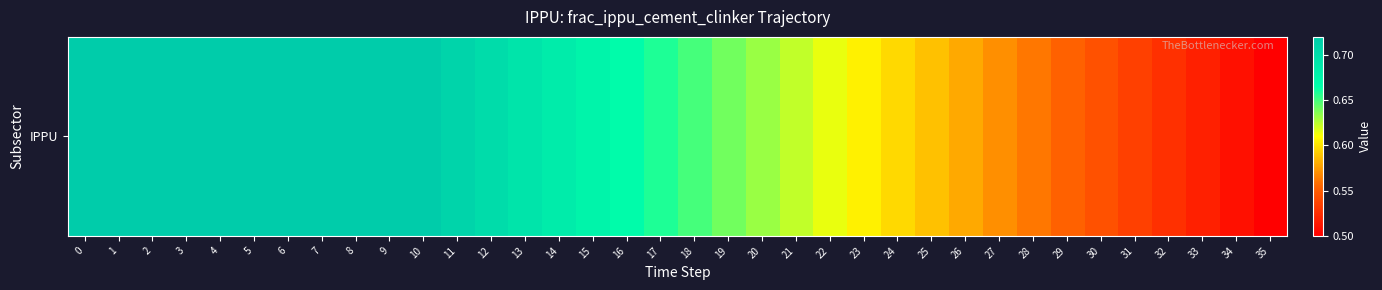

What is the average value?

0.6